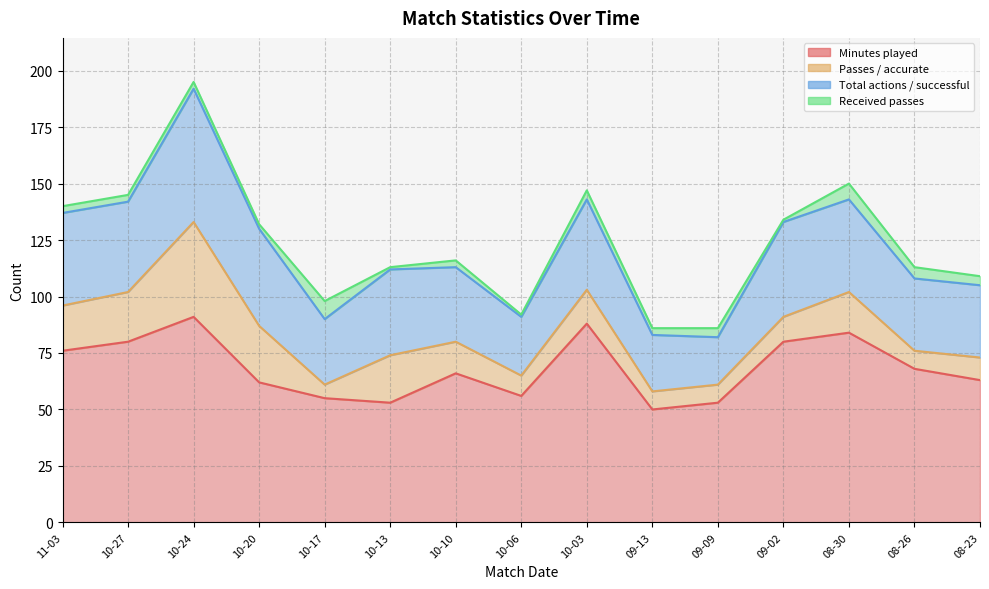

At which category does Received passes reach its first local valley?

2024-10-20